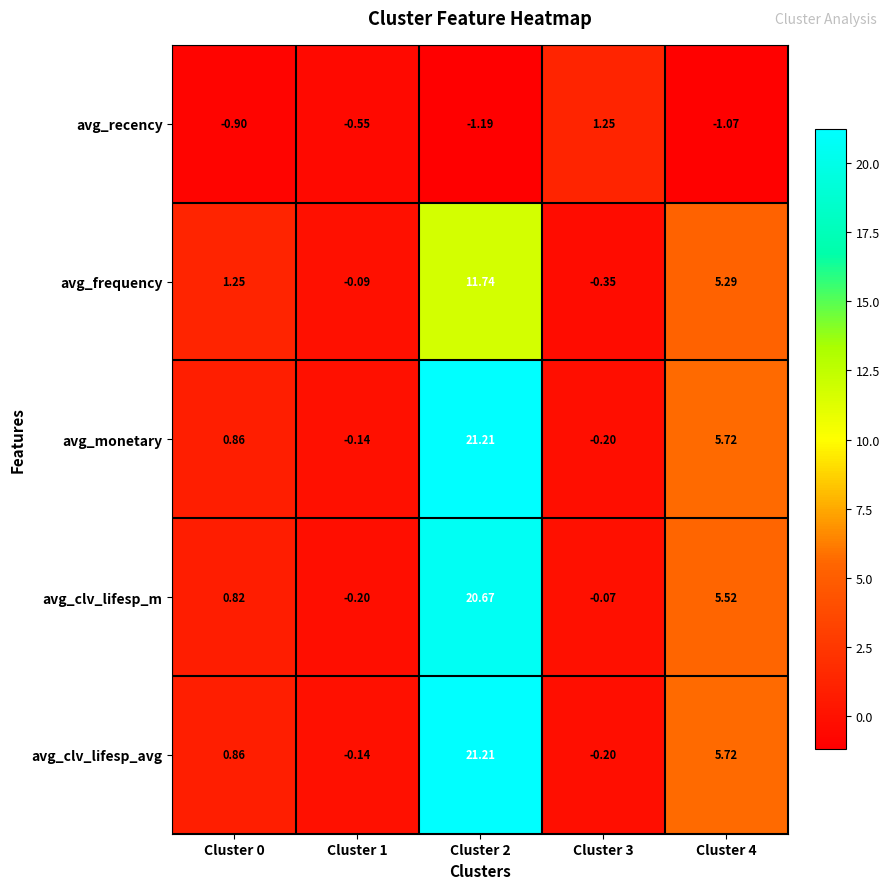

Which series changed the most between Cluster 1 and Cluster 3?

avg_recency